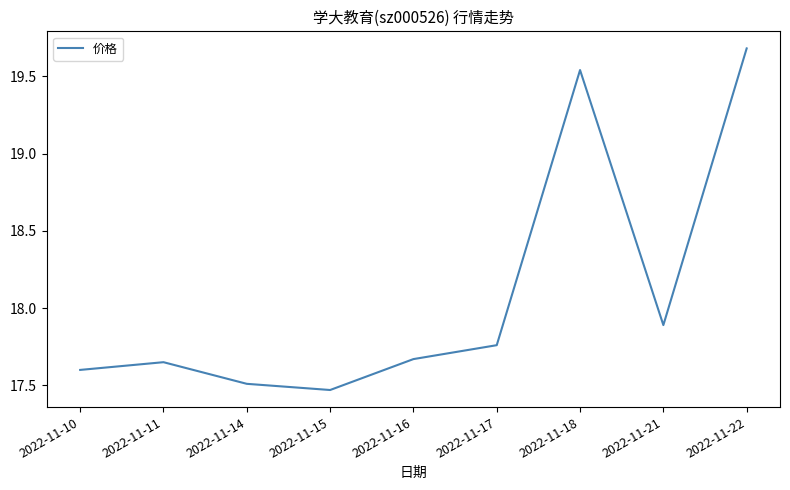

Does the chart have visible grid lines?

No